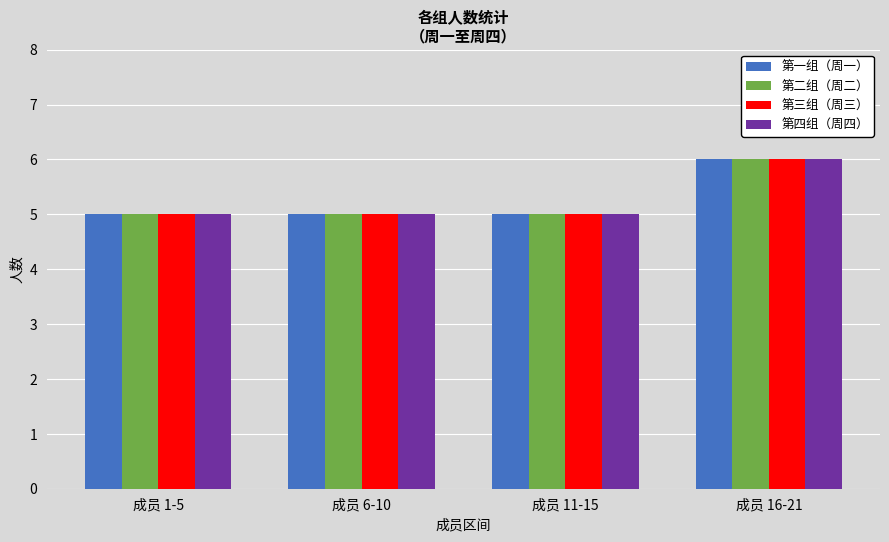

Reading left to right, transcribe all the data shown in this chart.

第一组（周一）: 成员 1-5=5	成员 6-10=5	成员 11-15=5	成员 16-21=6
第二组（周二）: 成员 1-5=5	成员 6-10=5	成员 11-15=5	成员 16-21=6
第三组（周三）: 成员 1-5=5	成员 6-10=5	成员 11-15=5	成员 16-21=6
第四组（周四）: 成员 1-5=5	成员 6-10=5	成员 11-15=5	成员 16-21=6